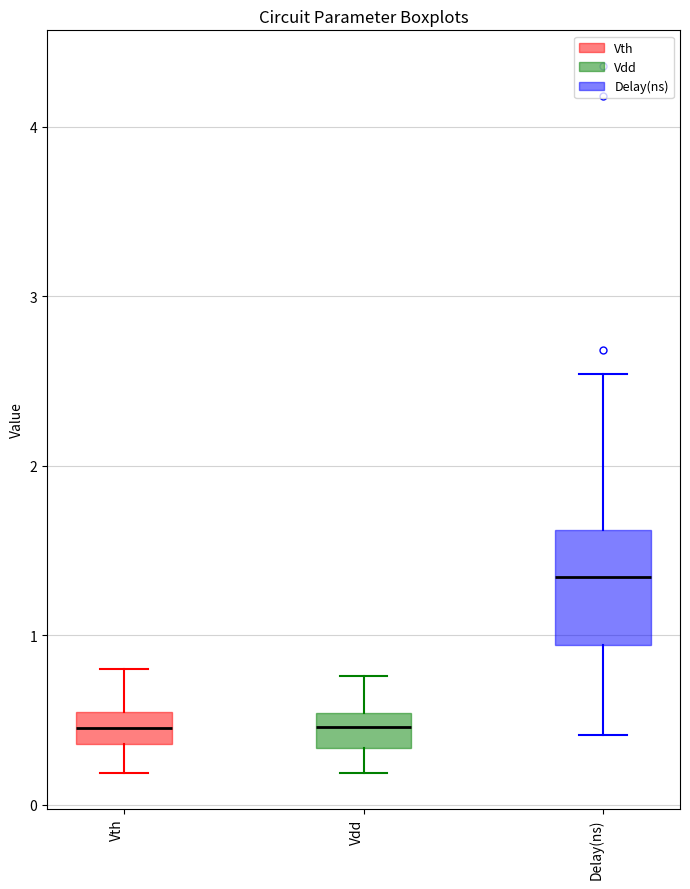

Reading left to right, transcribe this box plot: for each box, give where its median line is, the range the box spans, and where its two whiskers end, as read against the y-axis. The values are not printed on the chart, so give them approximately, as read against the axis.

Vth: median 0.5 (inside the box), box 0.4 to 0.5, whiskers 0.2 to 0.8
Vdd: median 0.5 (inside the box), box 0.3 to 0.5, whiskers 0.2 to 0.8
Delay(ns): median 1.3, box 0.9 to 1.6, whiskers 0.4 to 2.5